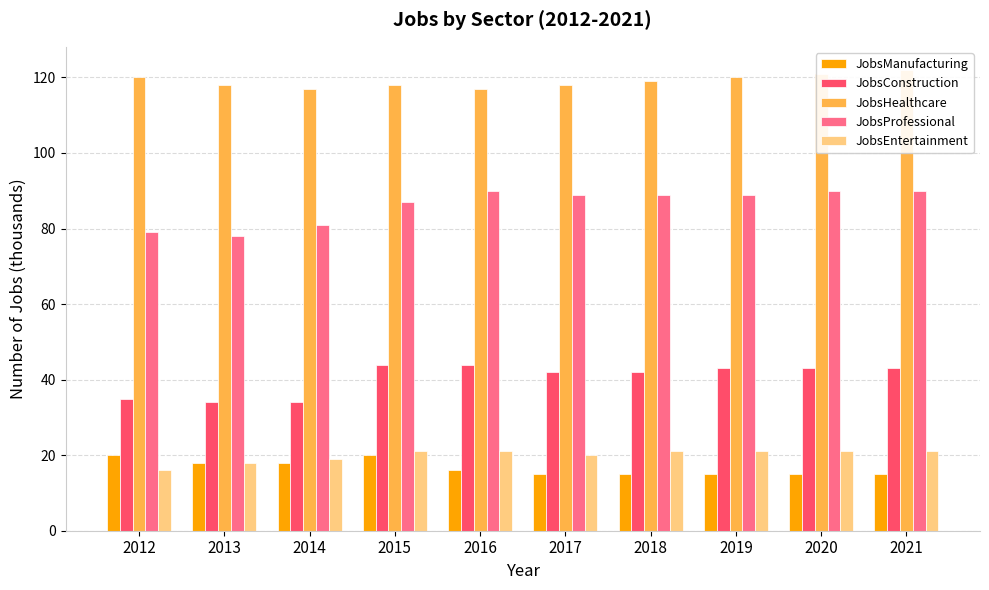

What is the average value of the JobsConstruction series?

40